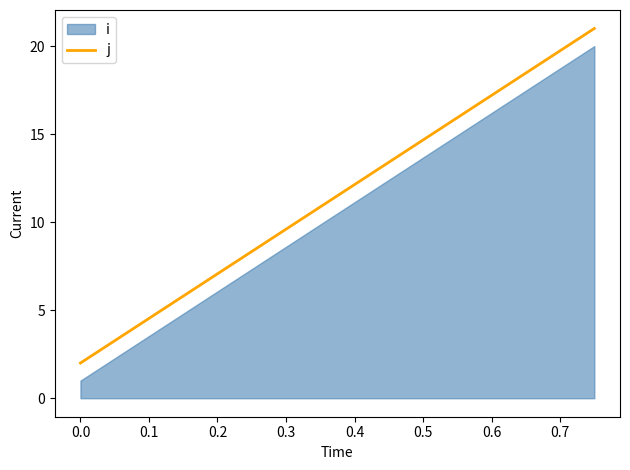

How many data points does each series have?

20